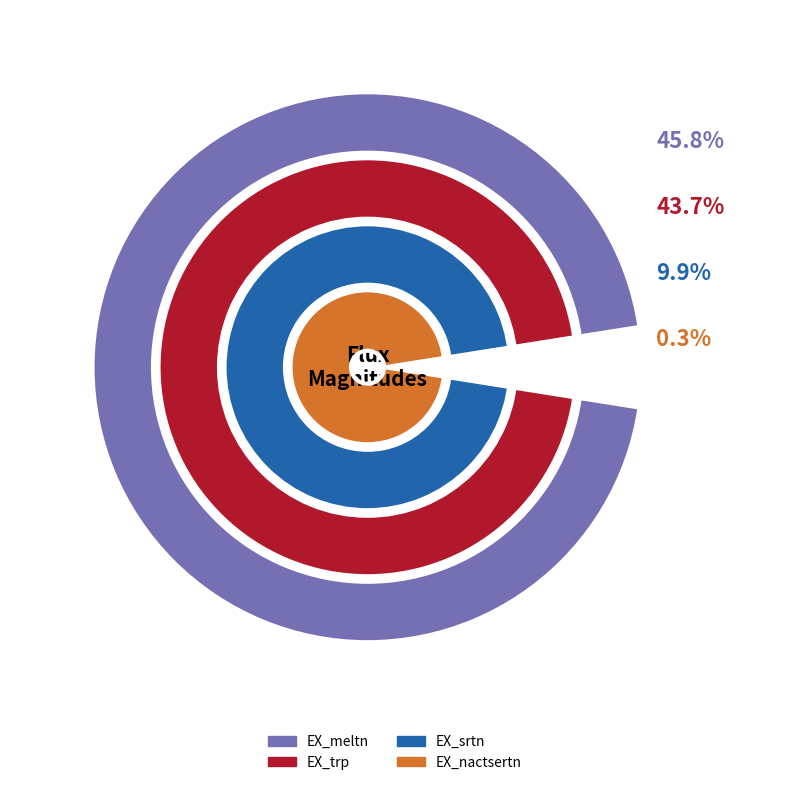

What portion of the pie excludes EX_trp?

56.3%